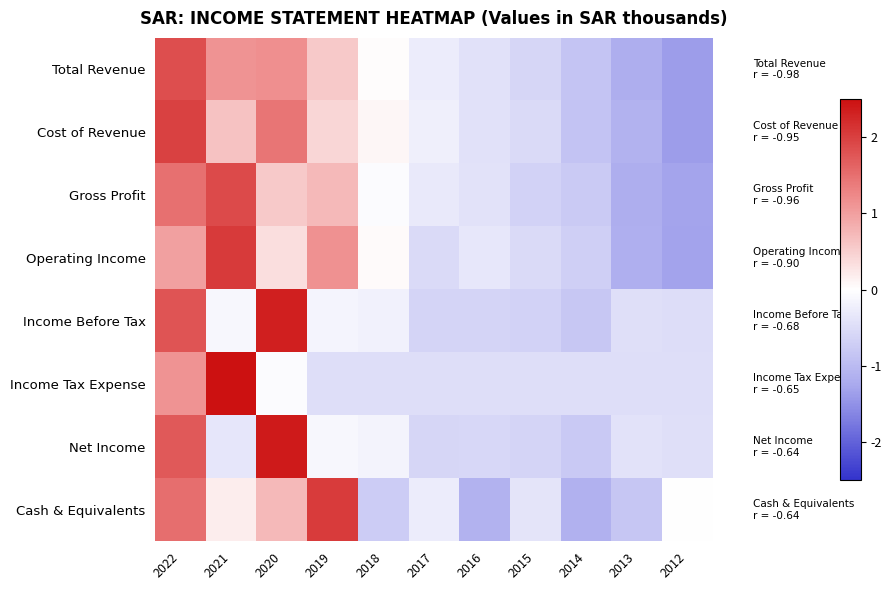

At which category does the chart reach its minimum across all series?

2012